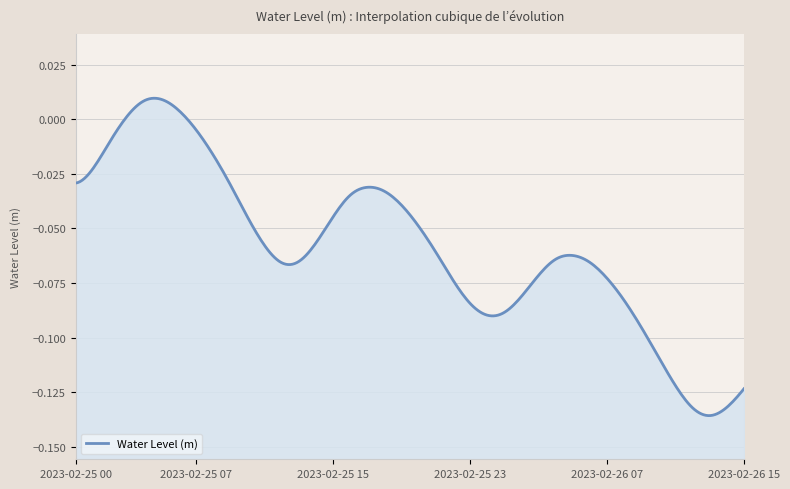

Reading left to right, extract all data points from this chart.

2023-02-25 00:00=-0.0	2023-02-25 01:00=-0.0	2023-02-25 02:00=-0.0	2023-02-25 03:00=0.0	2023-02-25 04:00=0.0	2023-02-25 05:00=0.0	2023-02-25 06:00=0.0	2023-02-25 07:00=-0.0	2023-02-25 08:00=-0.0	2023-02-25 09:00=-0.0	2023-02-25 10:00=-0.0	2023-02-25 11:00=-0.1	2023-02-25 12:00=-0.1	2023-02-25 13:00=-0.1	2023-02-25 14:00=-0.1	2023-02-25 15:00=-0.0	2023-02-25 16:00=-0.0	2023-02-25 17:00=-0.0	2023-02-25 18:00=-0.0	2023-02-25 19:00=-0.0	2023-02-25 20:00=-0.0	2023-02-25 21:00=-0.1	2023-02-25 22:00=-0.1	2023-02-25 23:00=-0.1	2023-02-26 00:00=-0.1	2023-02-26 01:00=-0.1	2023-02-26 02:00=-0.1	2023-02-26 03:00=-0.1	2023-02-26 04:00=-0.1	2023-02-26 05:00=-0.1	2023-02-26 06:00=-0.1	2023-02-26 07:00=-0.1	2023-02-26 08:00=-0.1	2023-02-26 09:00=-0.1	2023-02-26 10:00=-0.1	2023-02-26 11:00=-0.1	2023-02-26 12:00=-0.1	2023-02-26 13:00=-0.1	2023-02-26 14:00=-0.1	2023-02-26 15:00=-0.1